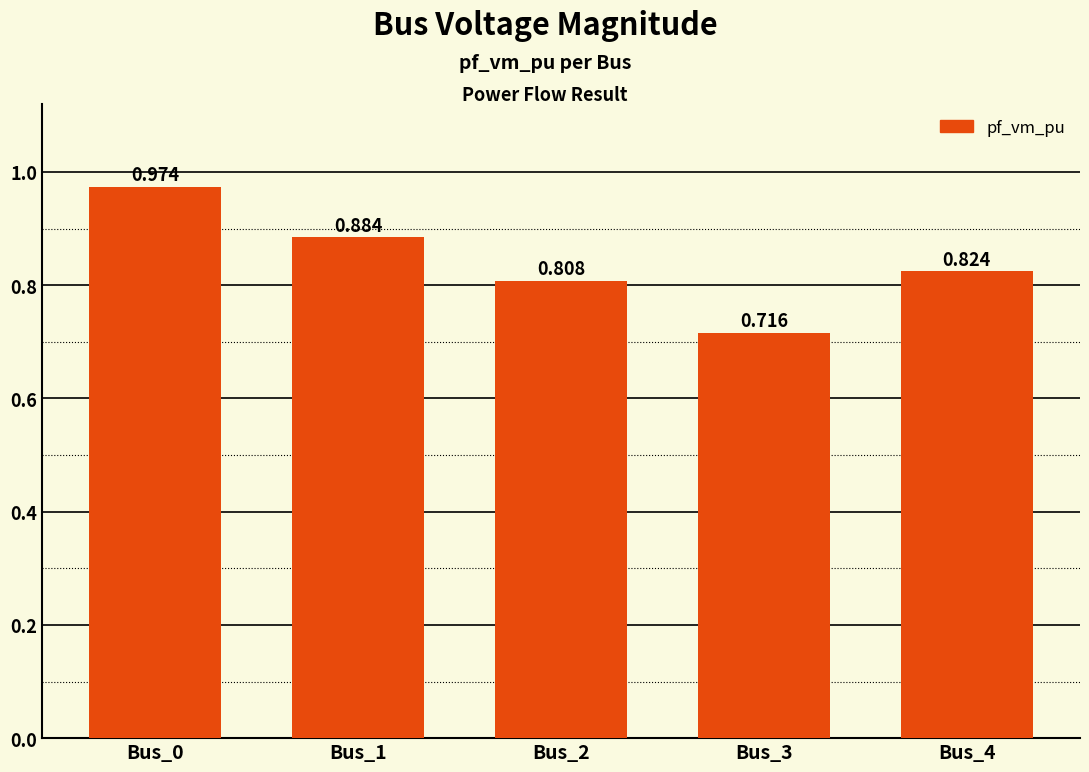

The chart shows a value of 0.8 at Bus_2. True or false?

True